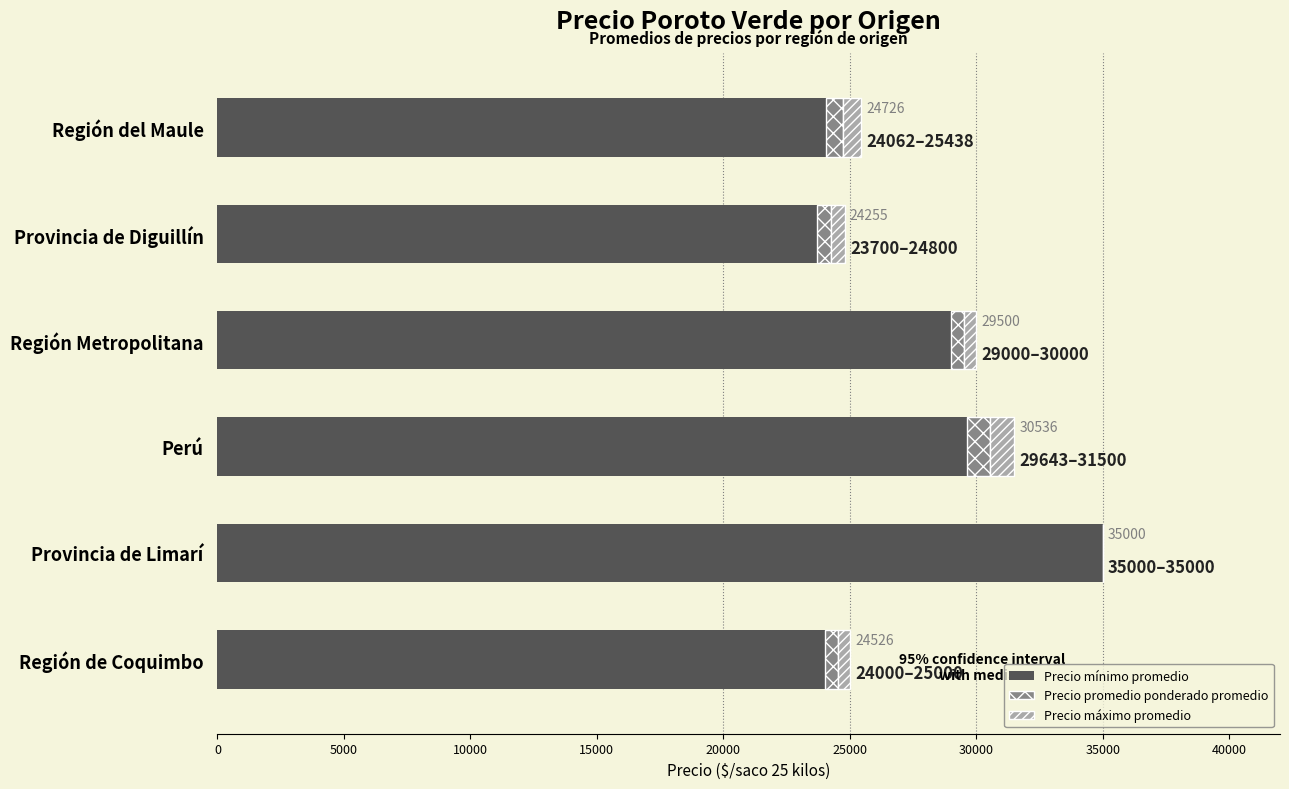

At which category is the sum across all series the highest?

Provincia de Limarí